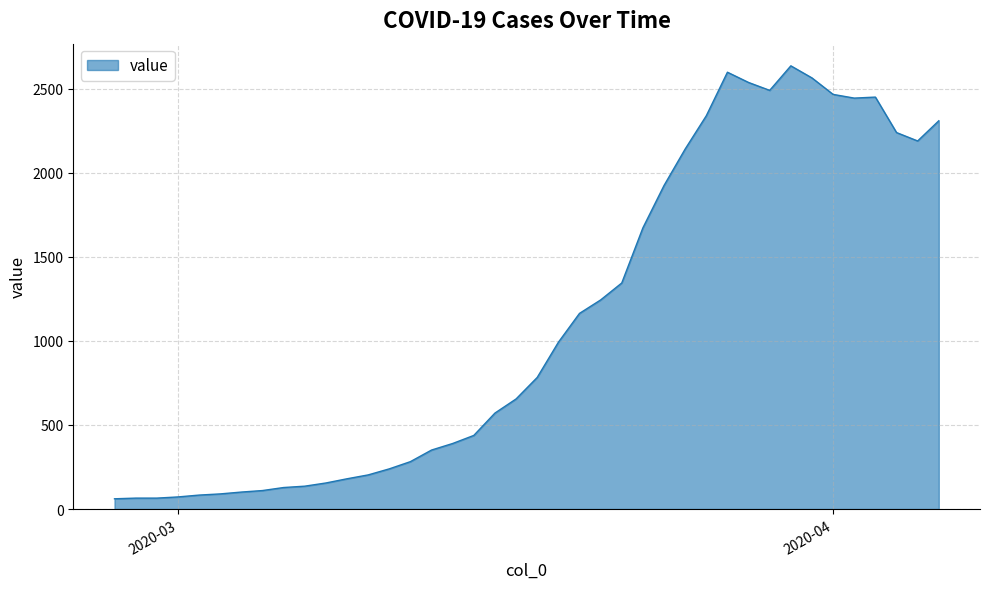

What is the difference between the maximum and minimum values?

2576